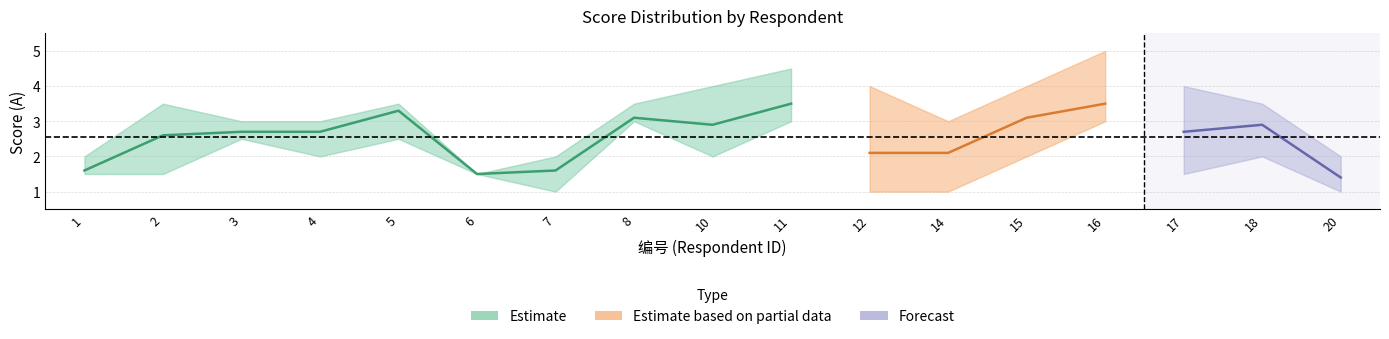

The 8_A series shows 2.0 at 4. True or false?

True